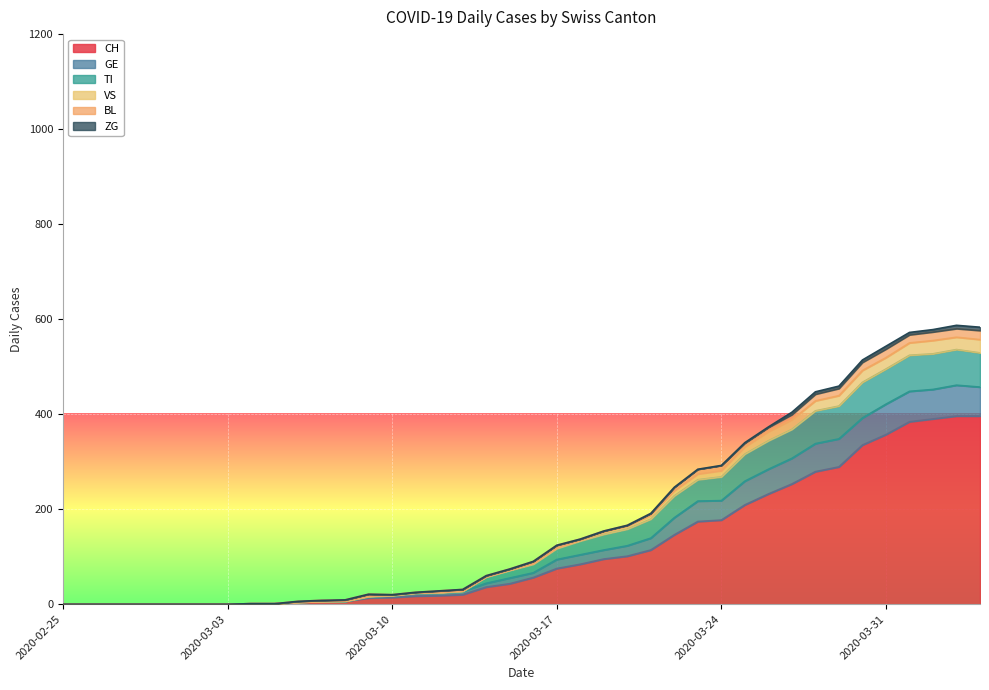

How many lines are shown in the chart?

6